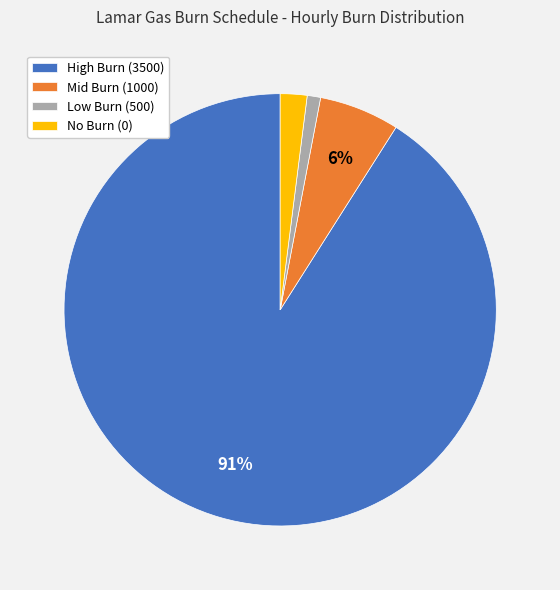

To the nearest percent, what is the combined percentage of Mid Burn (1000) and No Burn (0)?

8%